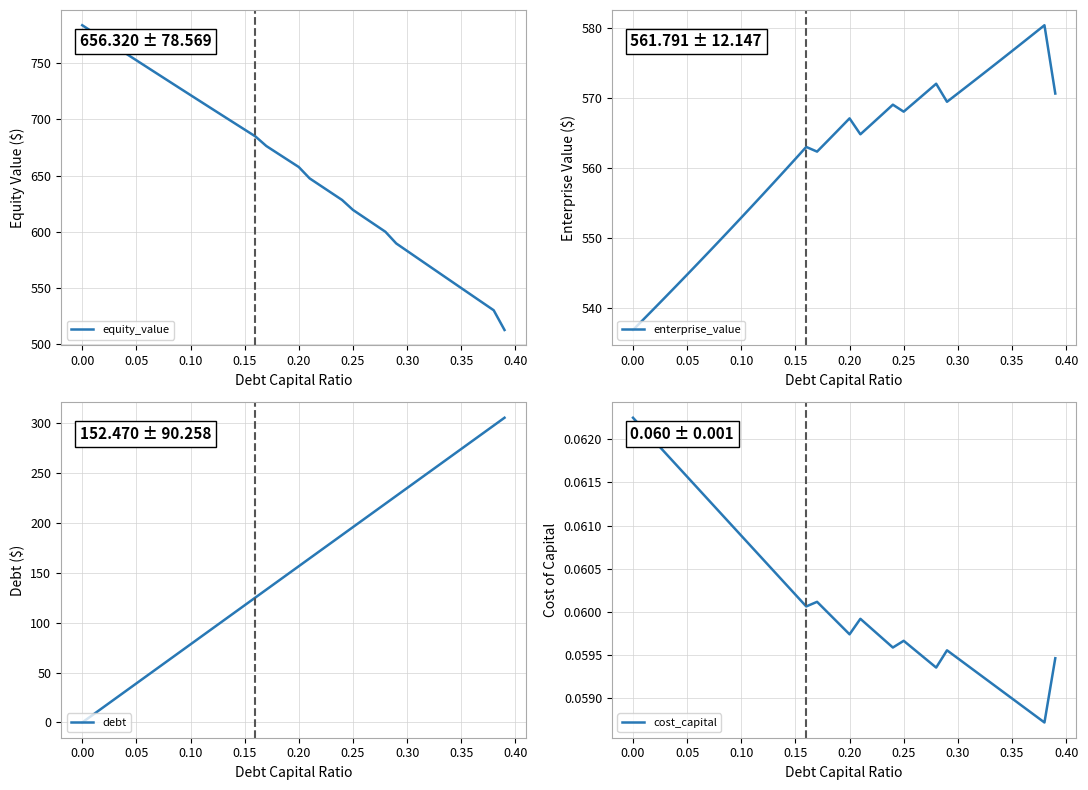

True or false: cost_capital has a value of 0.0 at 0.30.

False